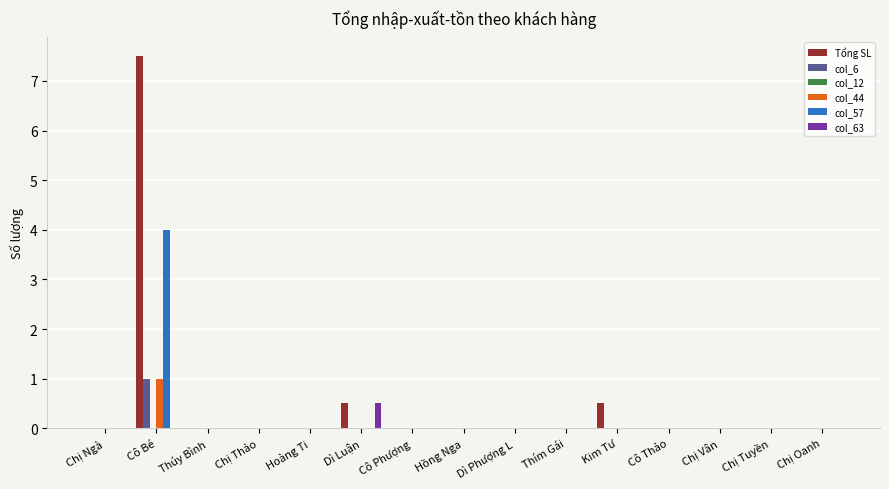

Count the number of data series in this chart.

5